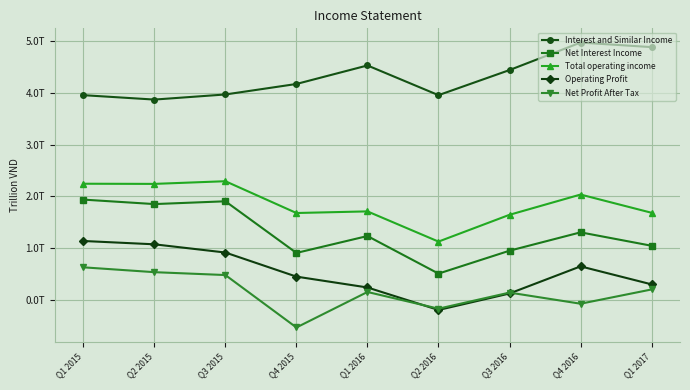

What is the sum of the Operating Profit values at Q4 2016 and Q2 2015?

1.7